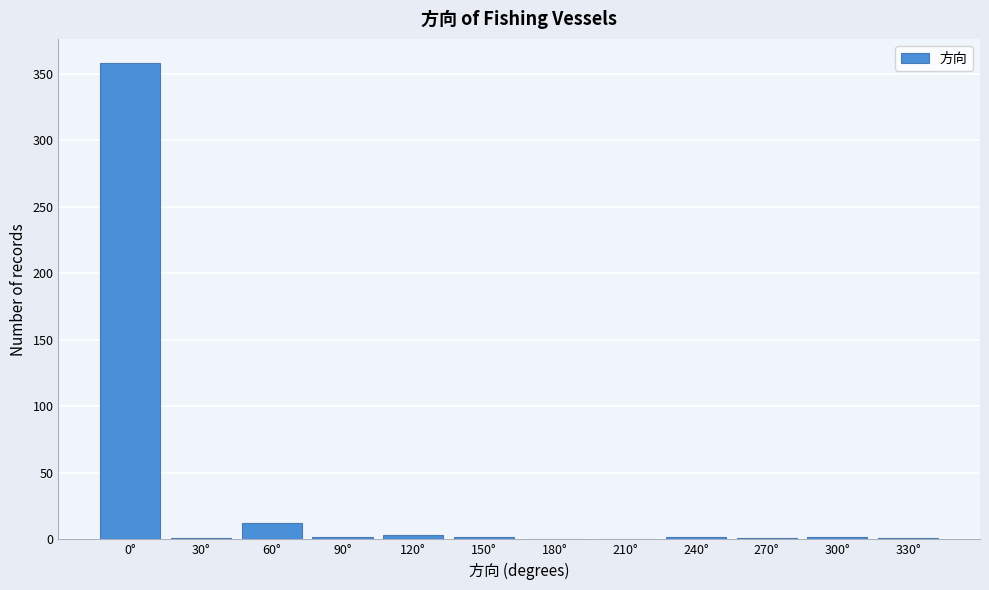

Which category has the highest value across all series?

0°